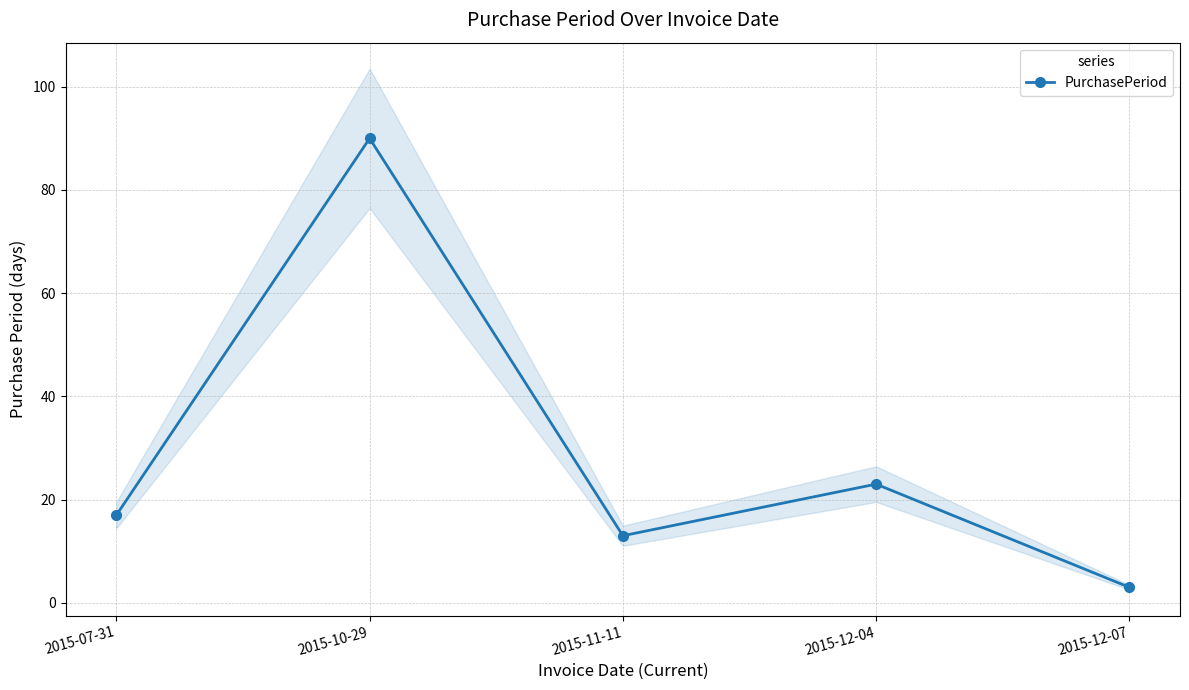

What is the ratio of the value at 2015-07-31 to the value at 2015-10-29?

0.2